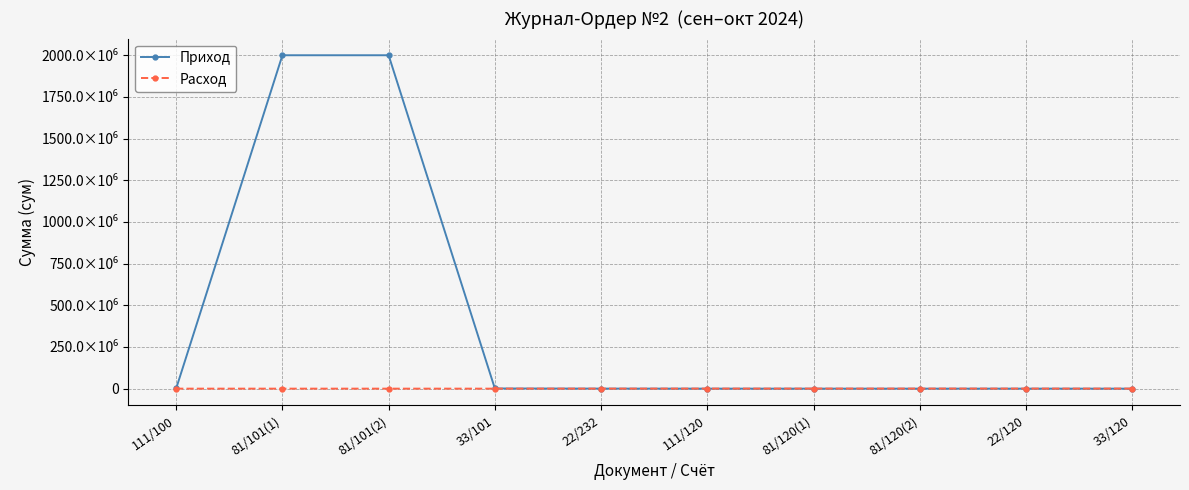

Is this an area chart (filled region under the line)?

No